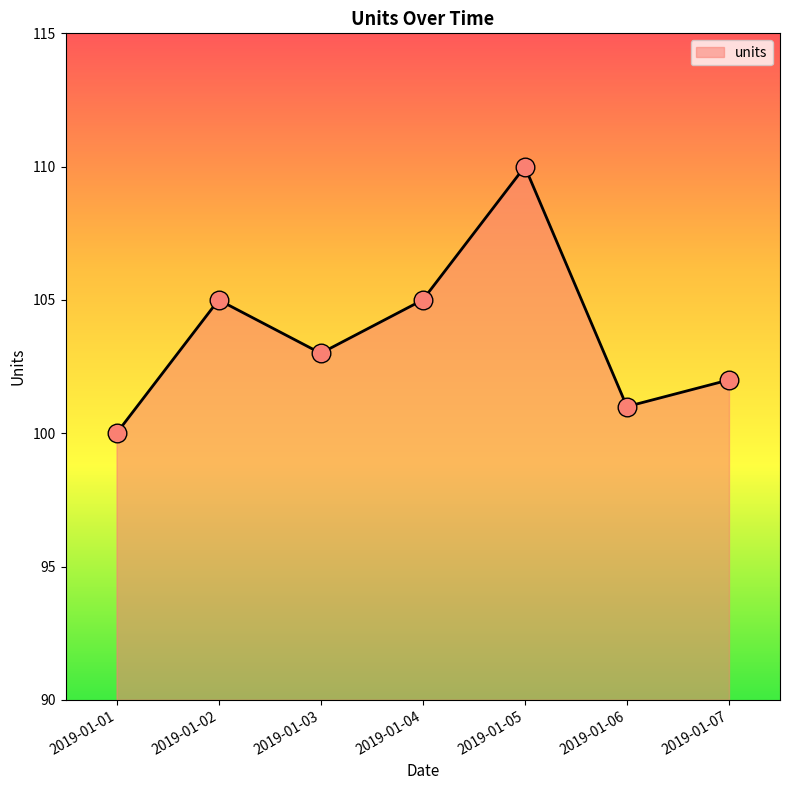

Between 2019-01-05 and 2019-01-07, which is larger?

2019-01-05